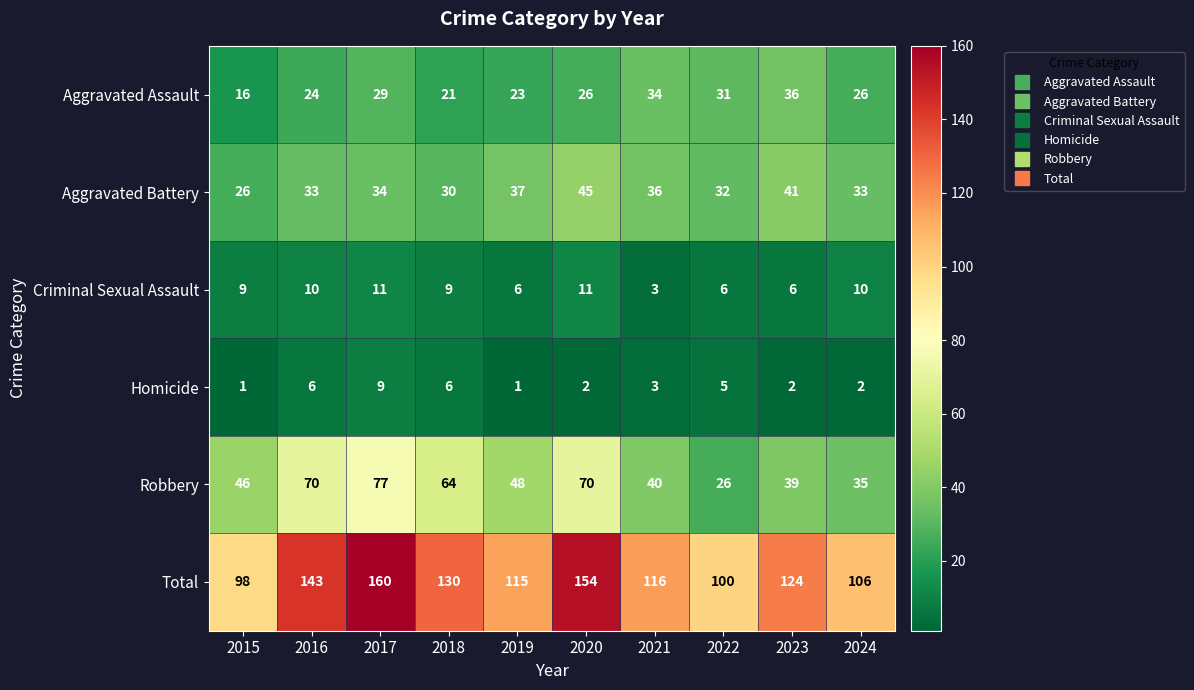

True or false: Robbery has a value of 71 at 2019.

False